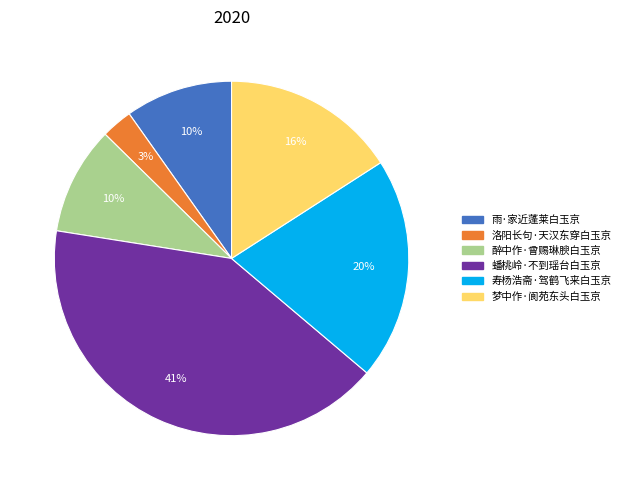

How many slices are in this pie chart?

6